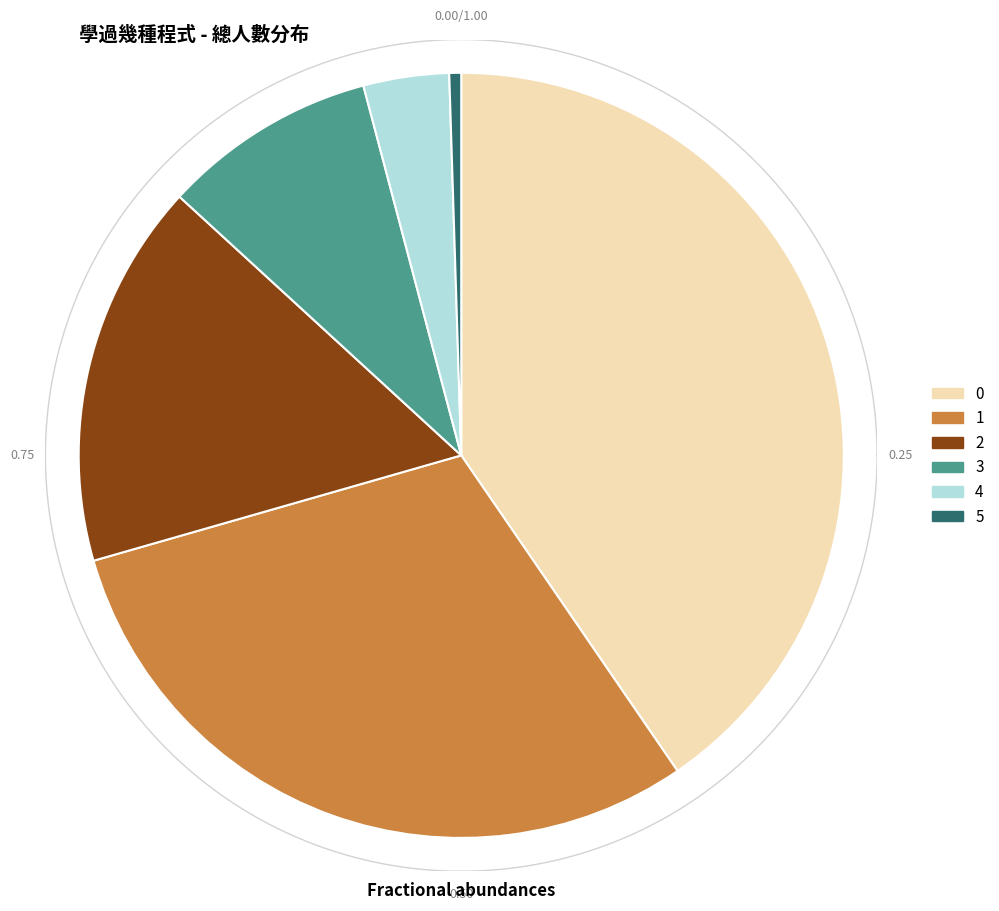

How many slices are in this pie chart?

6